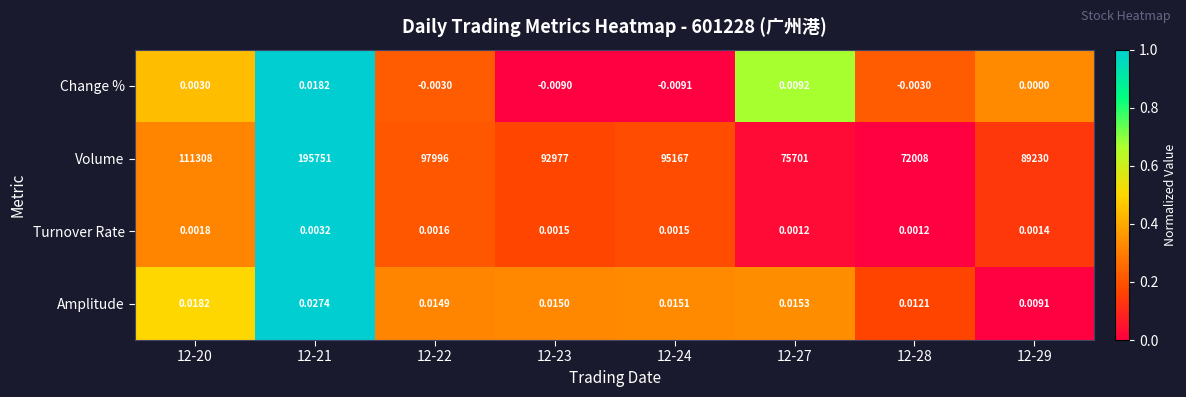

Is the value of Change % at 12-24 greater than the value of Volume at 12-22?

No